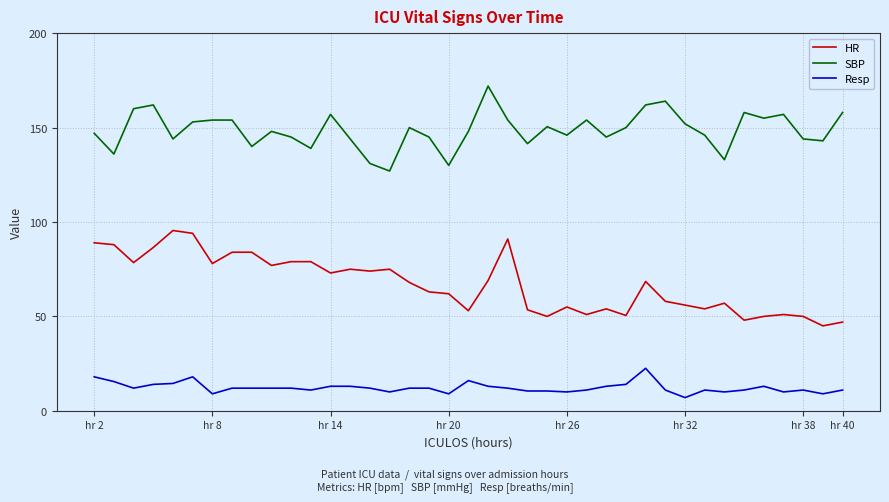

List the series in order of their peak value, highest first.

SBP, HR, Resp